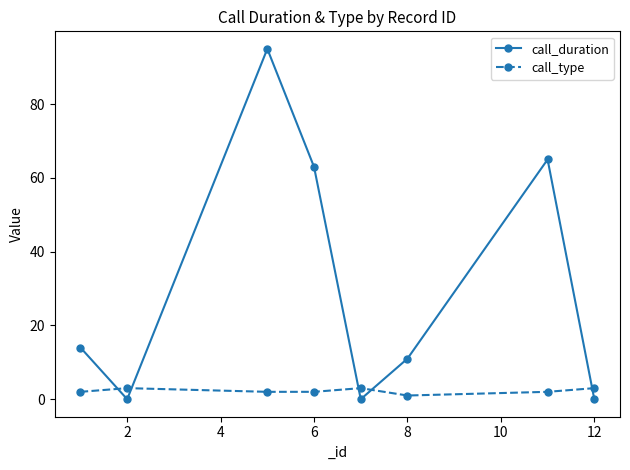

Reading left to right, what are all the values shown in this chart?

call_duration: 14	0	95	63	0	11	65	0
call_type: 2	3	2	2	3	1	2	3